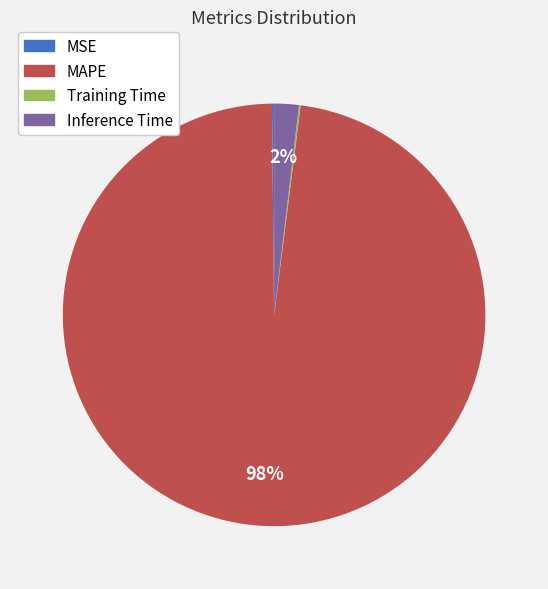

What percentage is the Inference Time slice, to the nearest percent?

2%